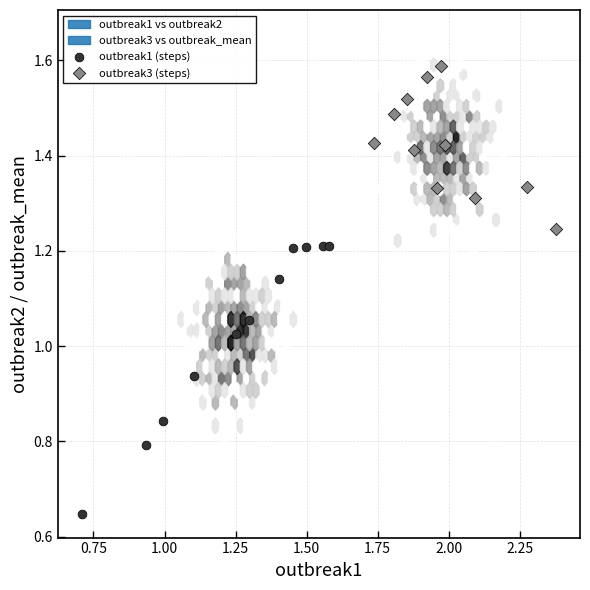

Which series contains the highest Y value?

outbreak3 (steps)